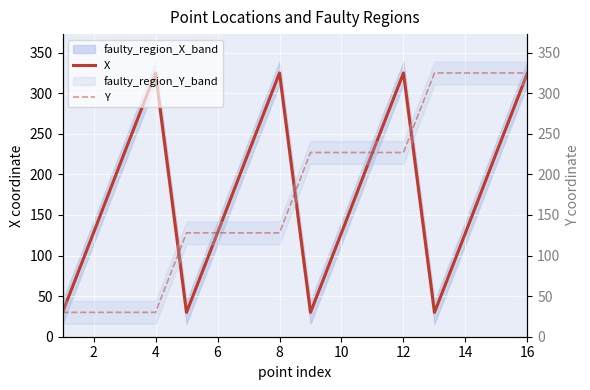

Is this an area chart (filled region under the line)?

No